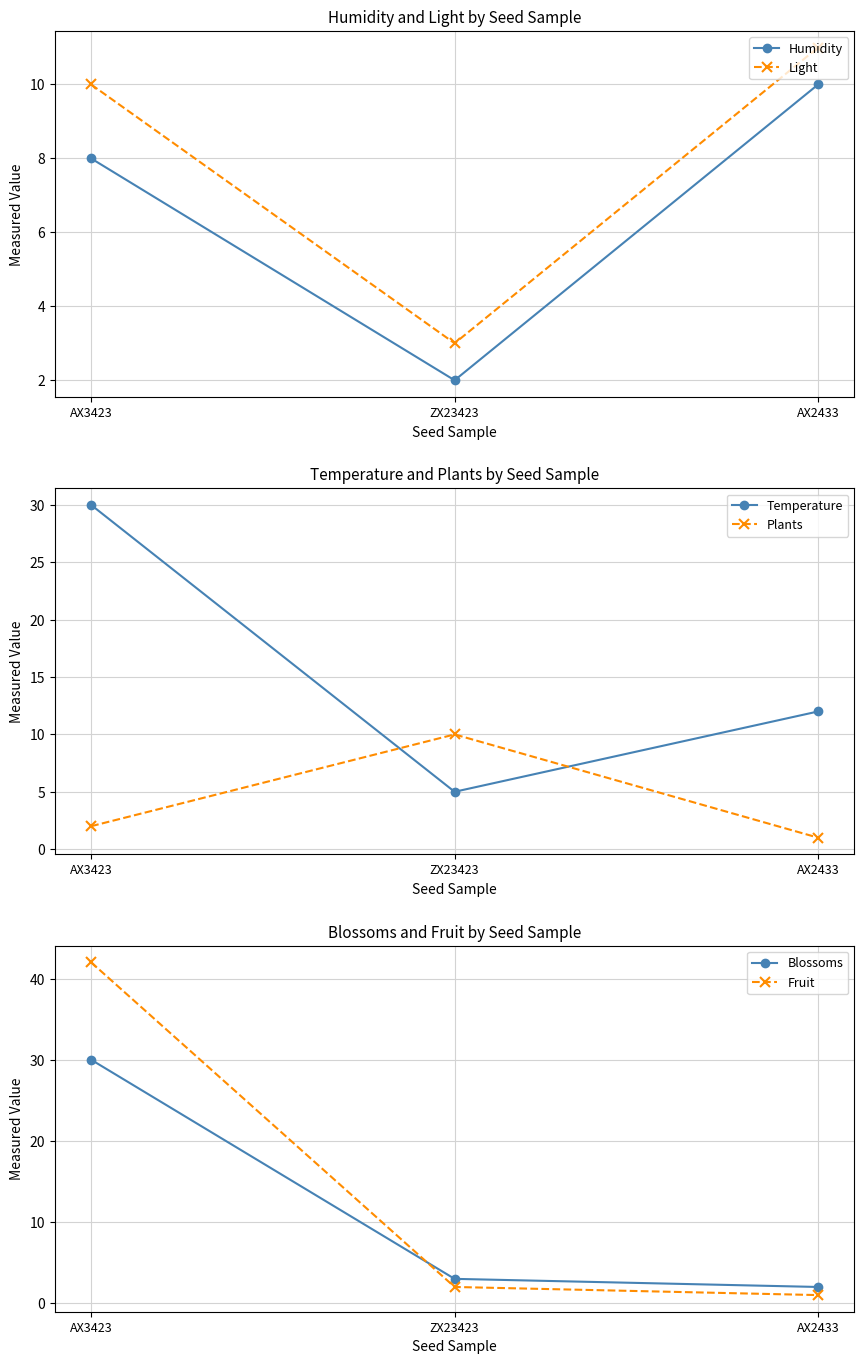

Where is Humidity nearest to the value 6?

AX3423